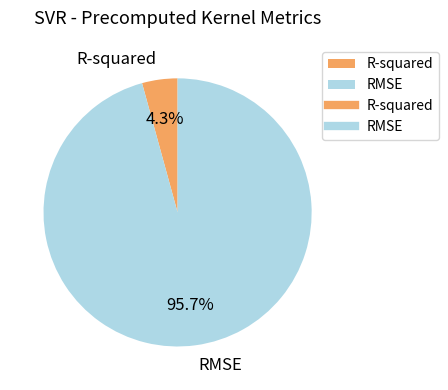

Between RMSE and R-squared, which is larger?

RMSE